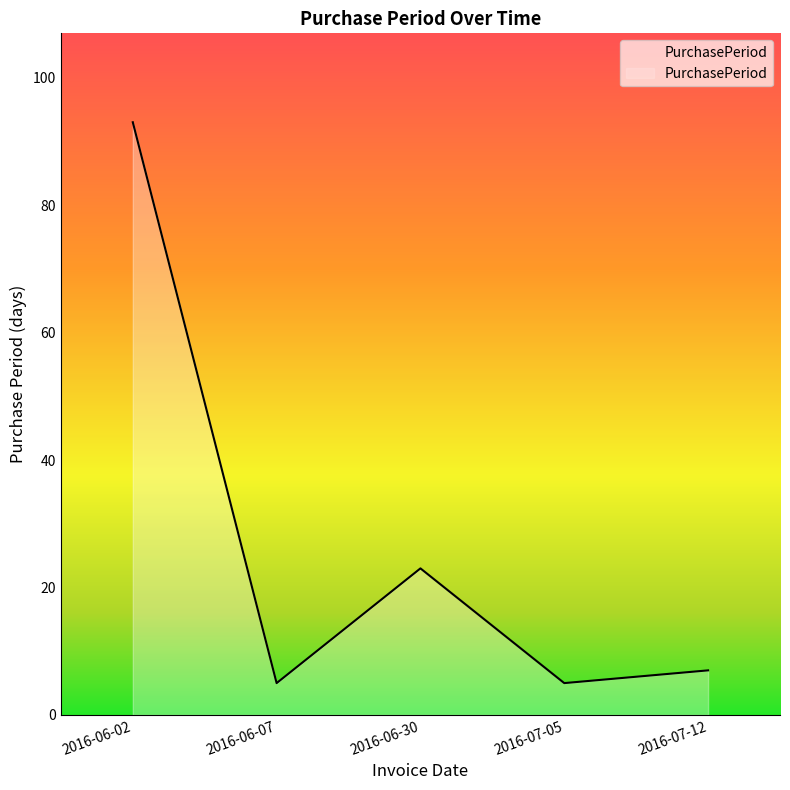

What is the difference between the second highest and second lowest values?

18